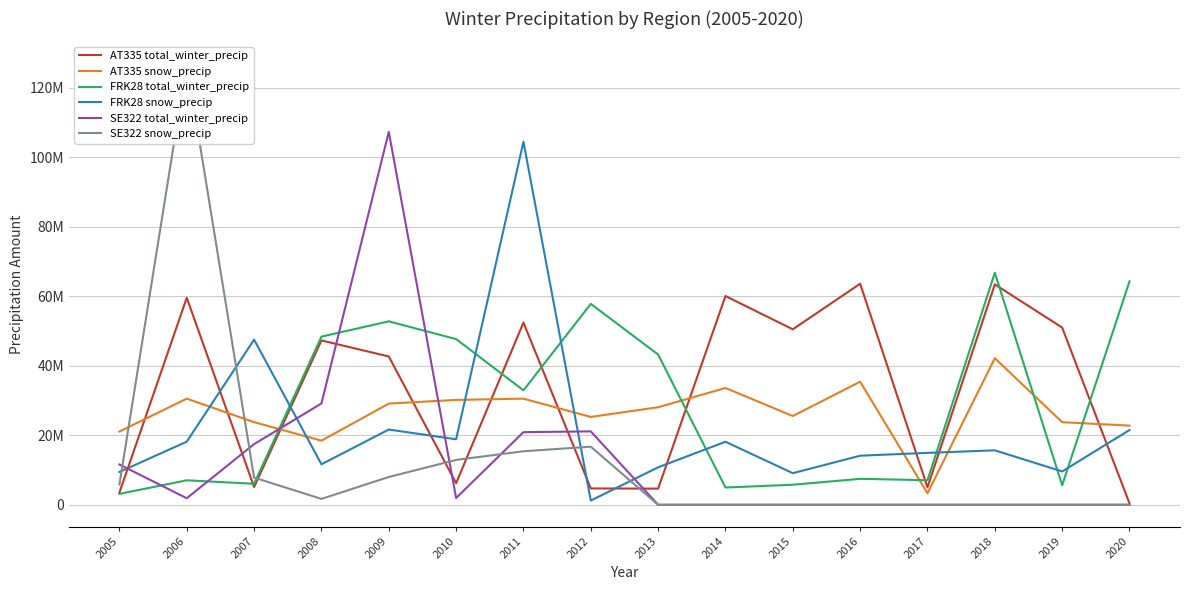

How many data points does each series have?

16